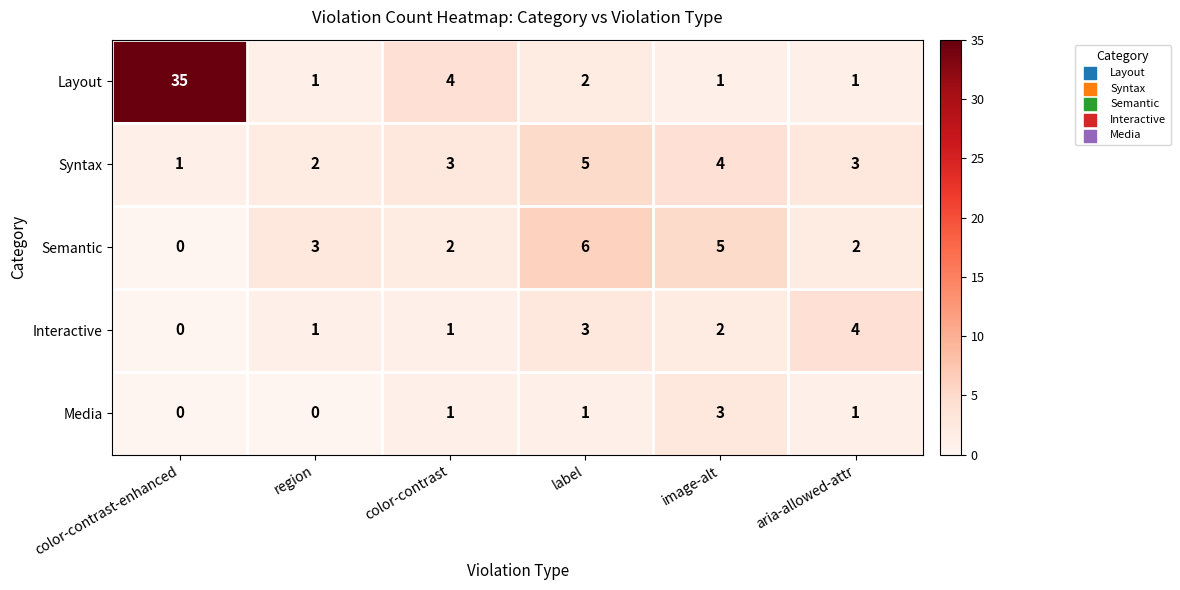

What is the difference between the highest and lowest values at label?

5